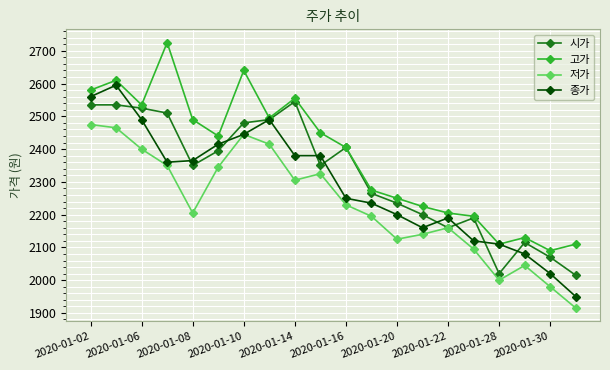

Which series has the largest total across all categories?

고가